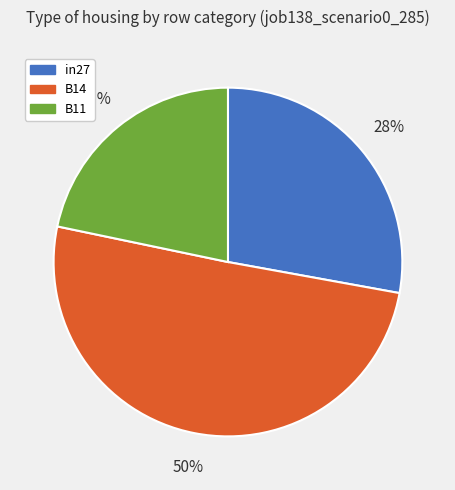

Rank the categories by value from lowest to highest.

B11, in27, B14